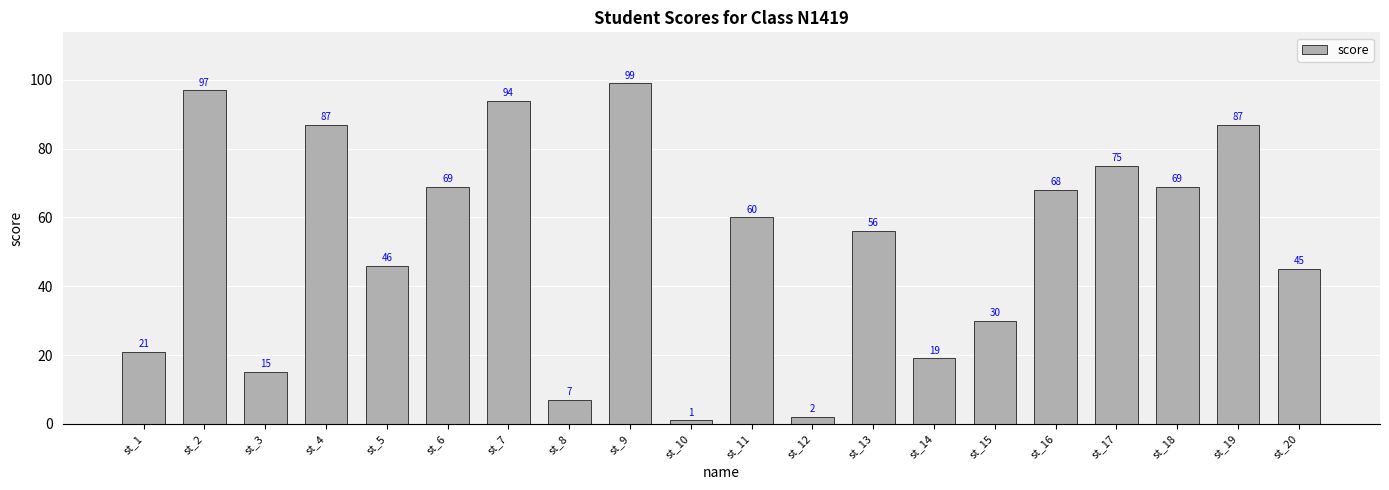

What is the value of the 9th bar from the left?

99